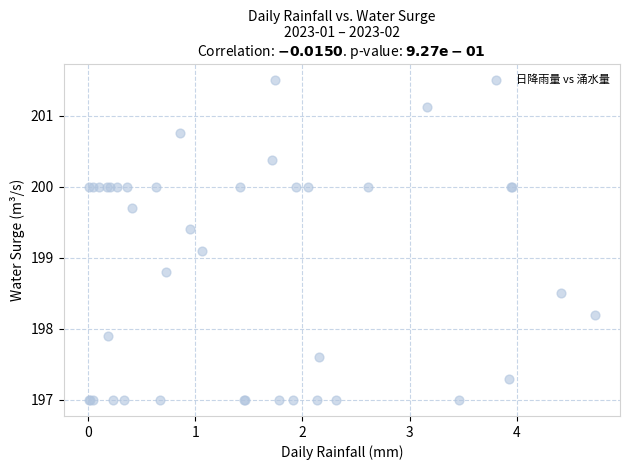

What Y value in the scatter plot is closest to 199?

199.1